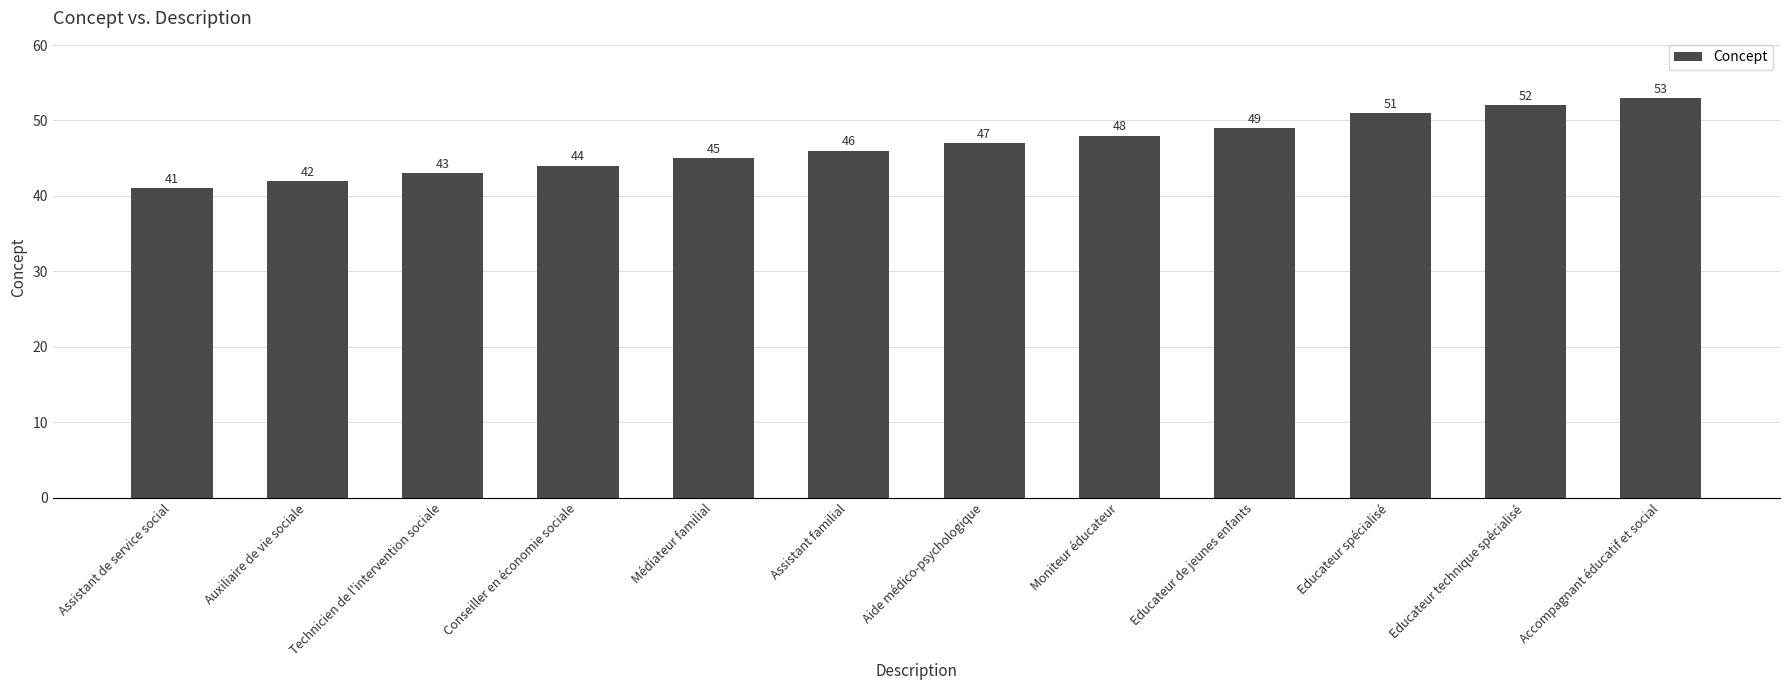

How many categories are shown in the chart?

12